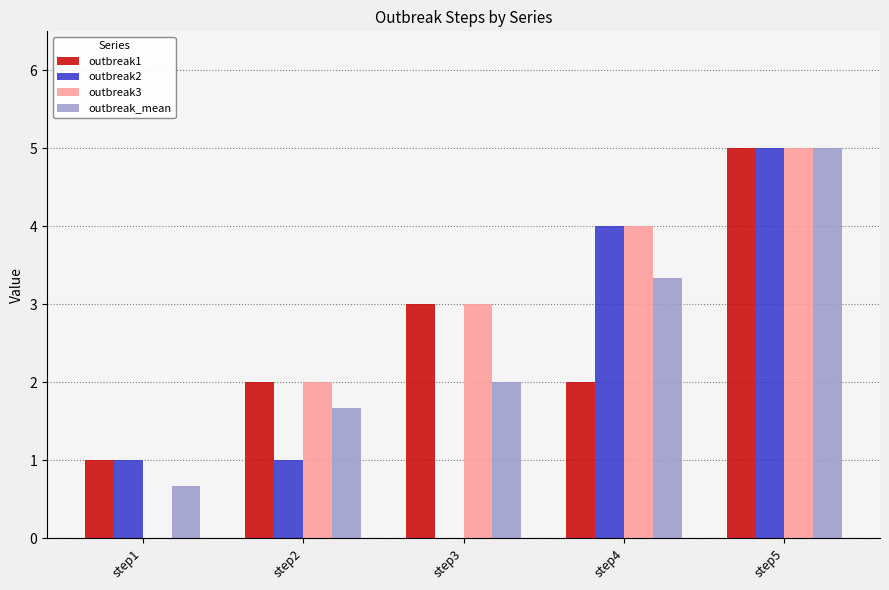

The outbreak2 series shows 4.0 at step4. True or false?

True